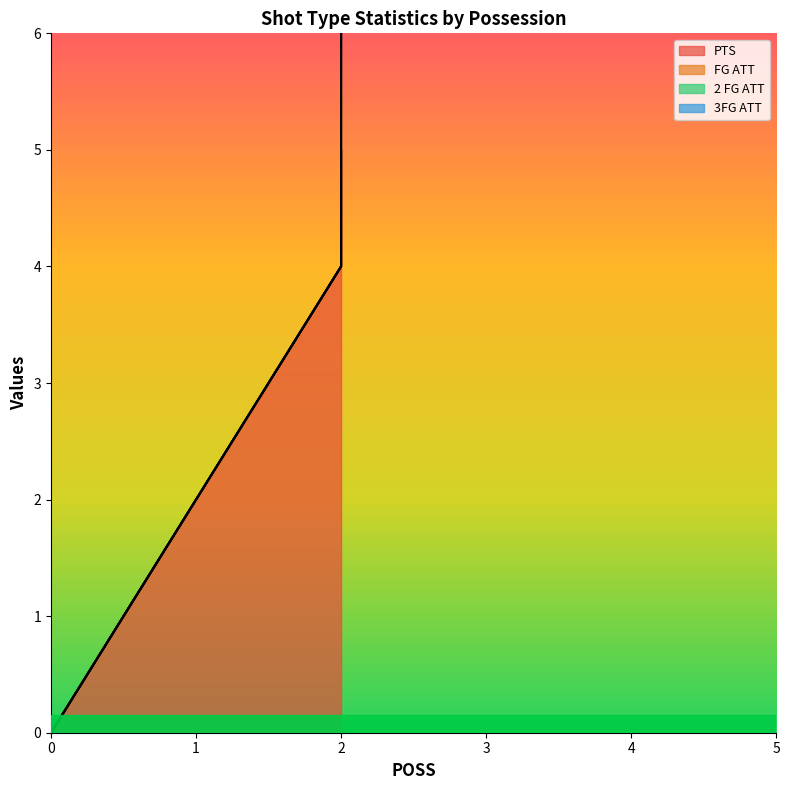

Count the number of data series in this chart.

4